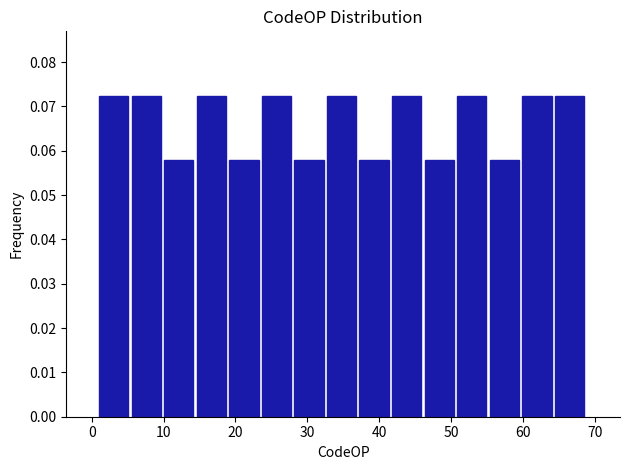

Reading left to right, list every bar in this chart as the range it spans on the x-axis followed by its height. Neither the bar edges nor the heights are printed on the chart, so give them approximately, as read against the axes.

1 to 6: 0.072
6 to 10: 0.072
10 to 15: 0.058
15 to 19: 0.072
19 to 24: 0.058
24 to 28: 0.072
28 to 33: 0.058
33 to 37: 0.072
37 to 42: 0.058
42 to 46: 0.072
46 to 51: 0.058
51 to 55: 0.072
55 to 60: 0.058
60 to 64: 0.072
64 to 69: 0.072